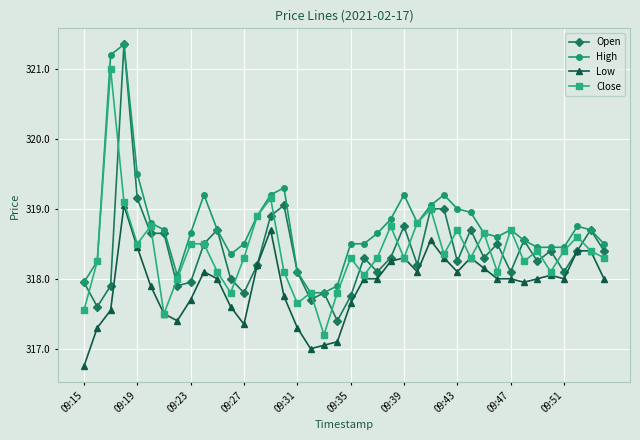

What is the highest value of the Low series?

319.1